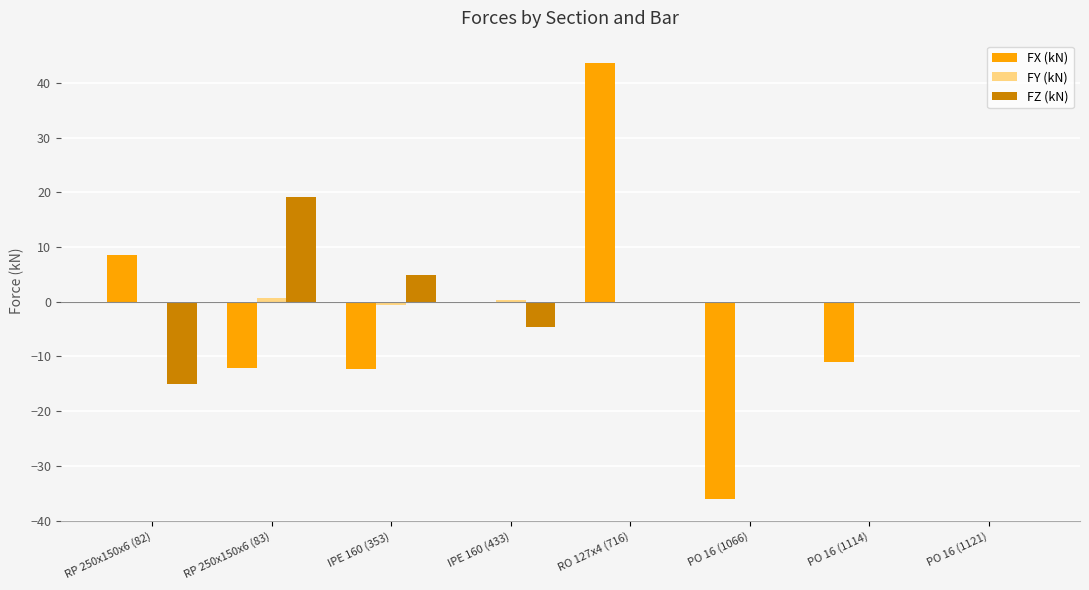

What is the sum of all FZ (kN) values?

4.5